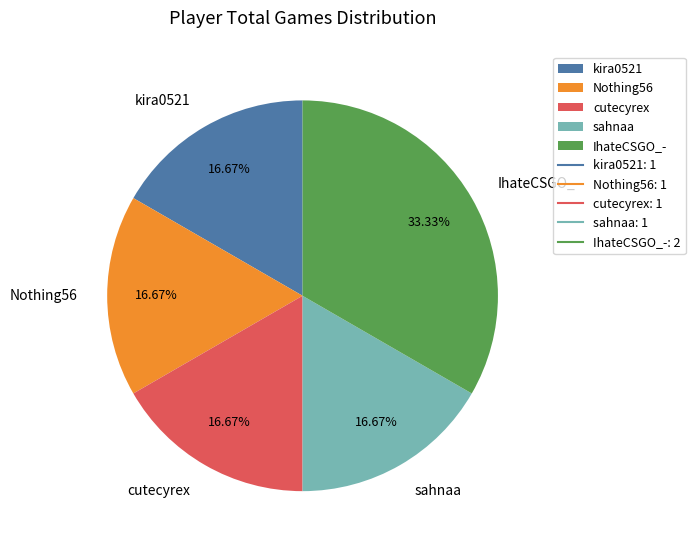

Does Nothing56 represent more than half of the total?

No